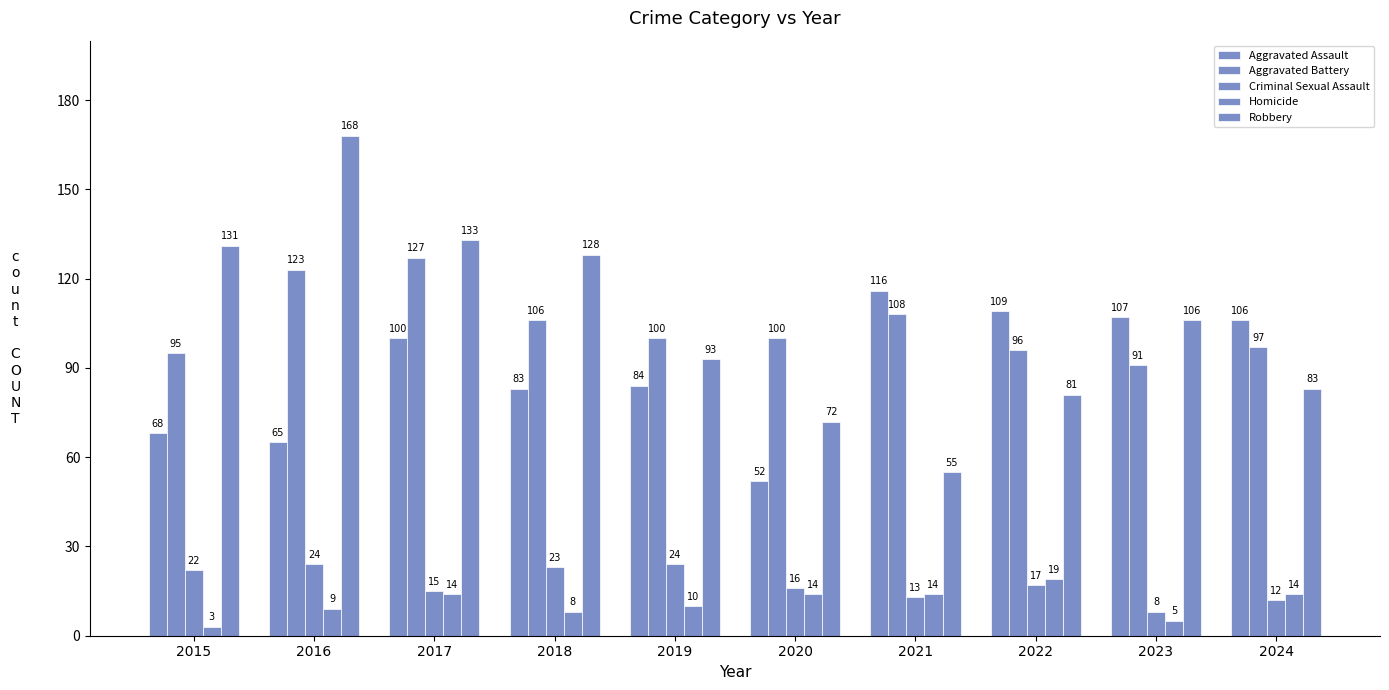

What is the value of the Criminal Sexual Assault bar at the 2nd from the left?

24